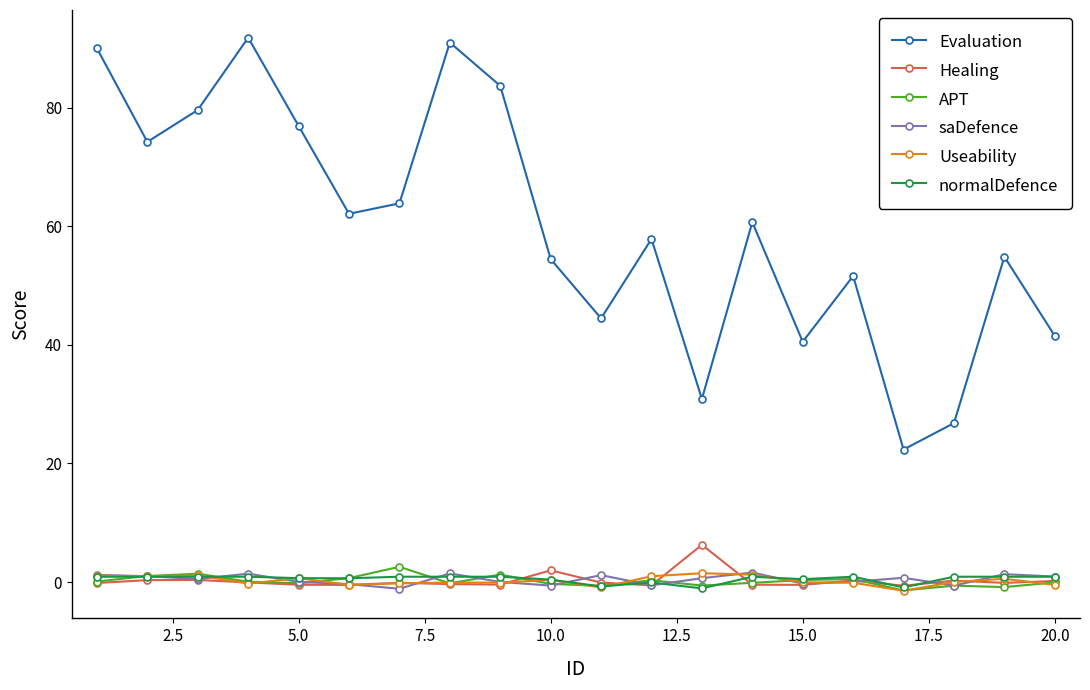

Which series has the largest total across all categories?

Evaluation